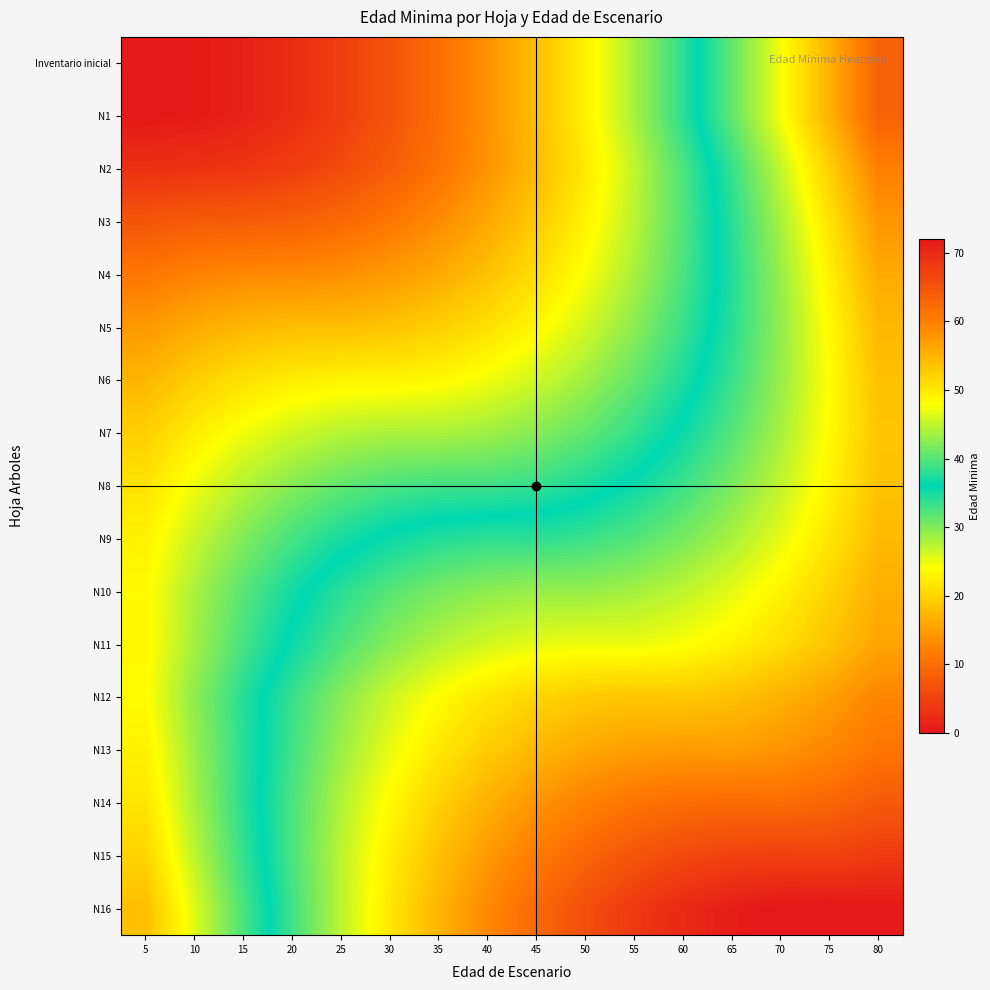

At 80, list the series in order from largest to smallest.

N16, N15, N14, Inventario inicial, N1, N13, N2, N12, N3, N11, N4, N10, N5, N9, N6, N8, N7